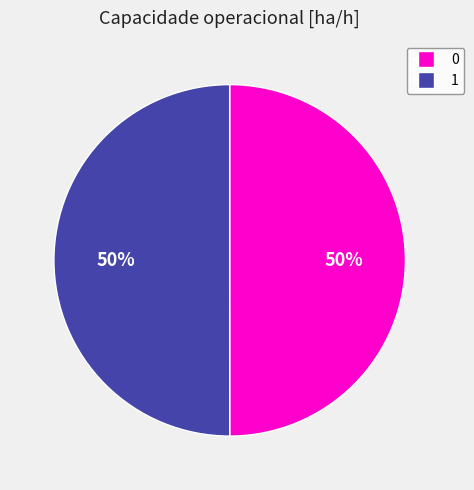

Count the number of slices in the pie.

2